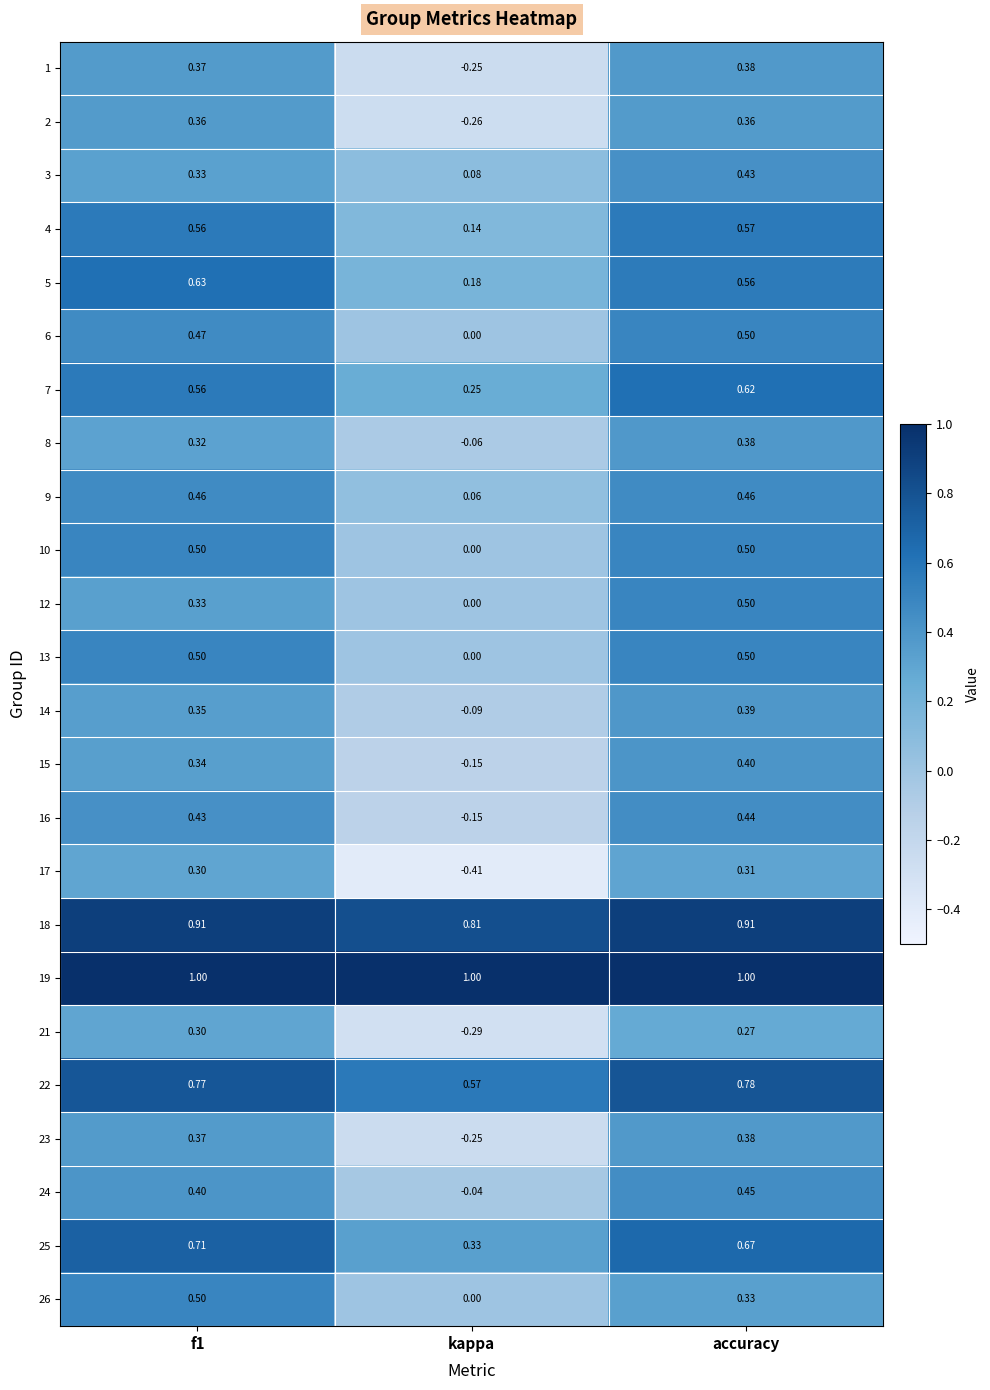

At which category is the sum across all series the highest?

accuracy